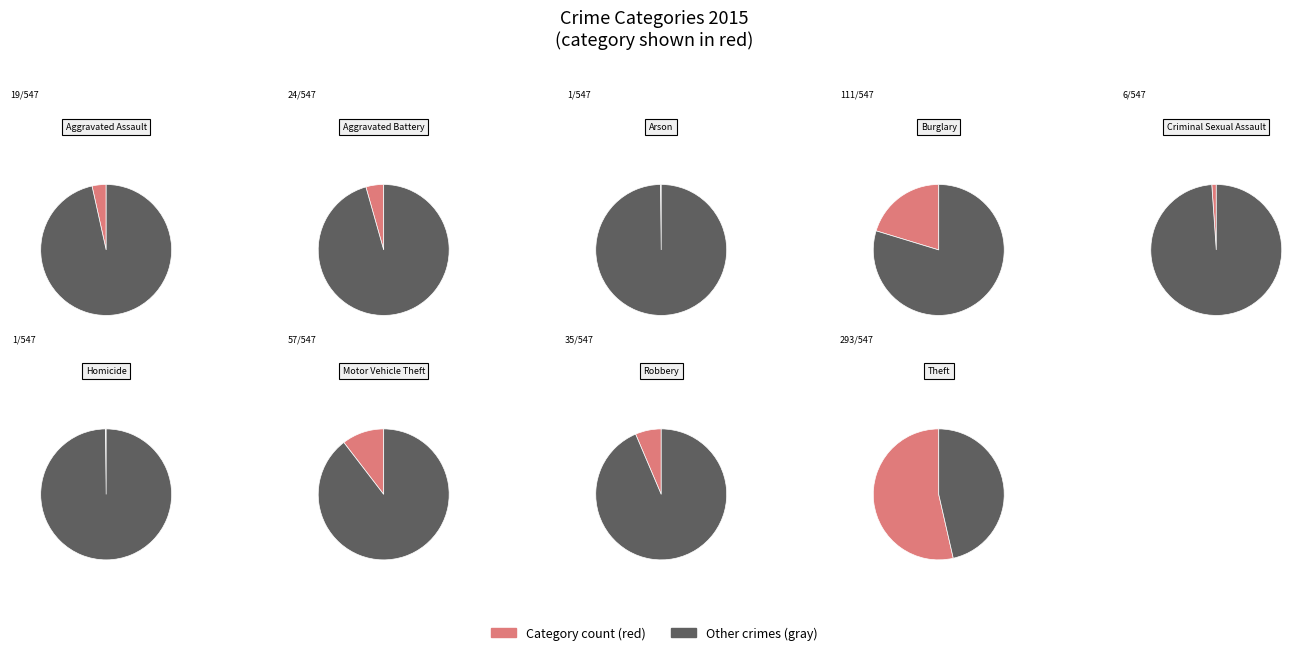

To the nearest percent, what is the difference between the Motor Vehicle Theft and Robbery slice percentages?

4%